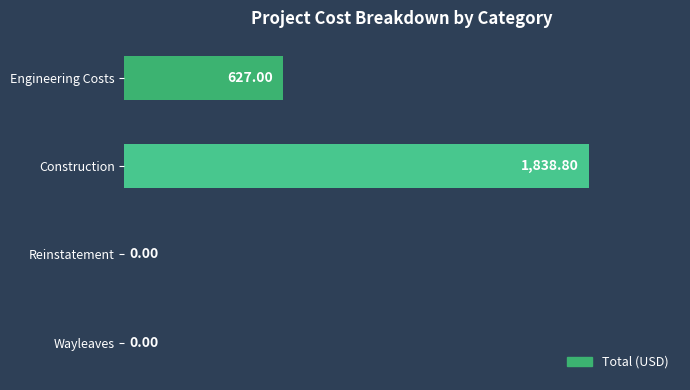

Where is the data nearest to the value 919?

Engineering Costs